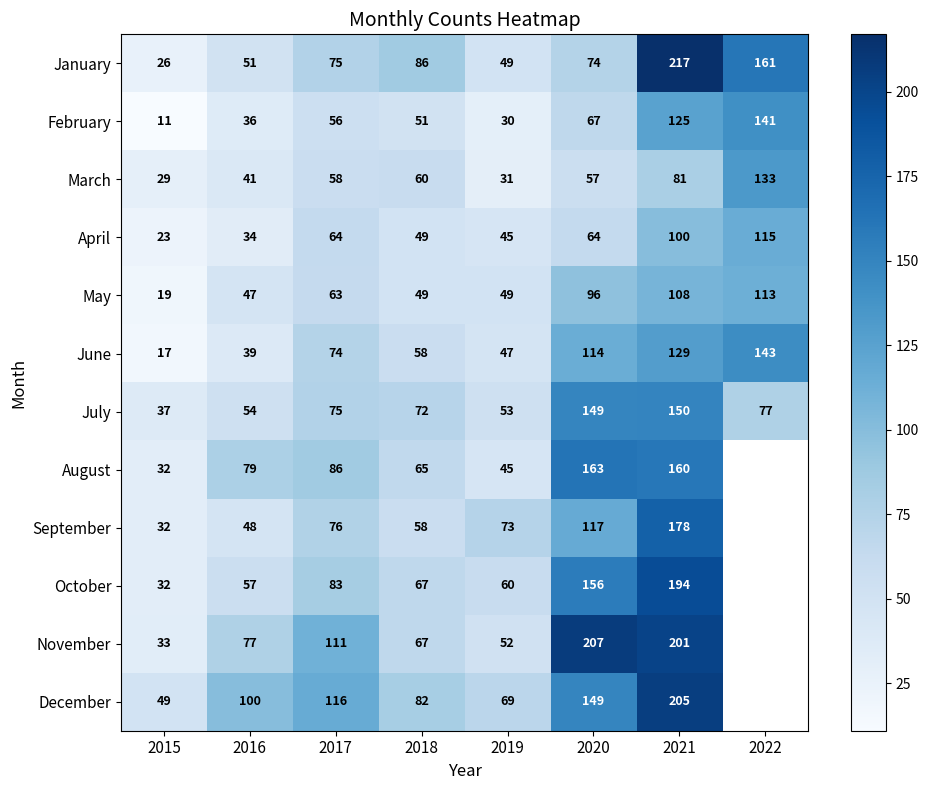

What is the sum of all April values?

494